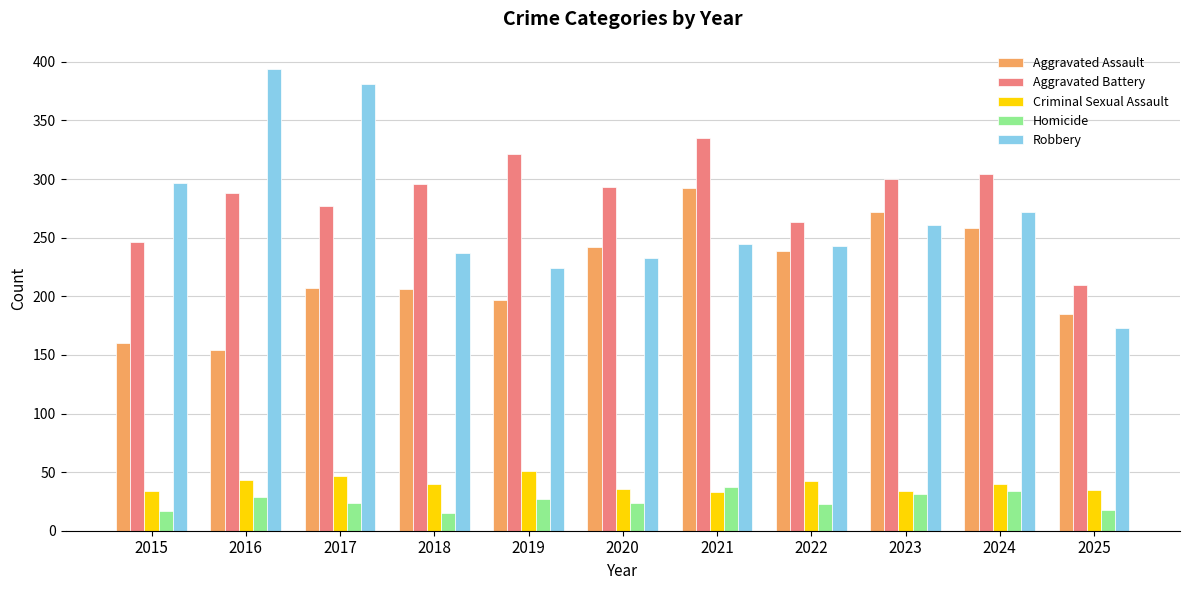

How many data points in Aggravated Battery are less than 293?

5